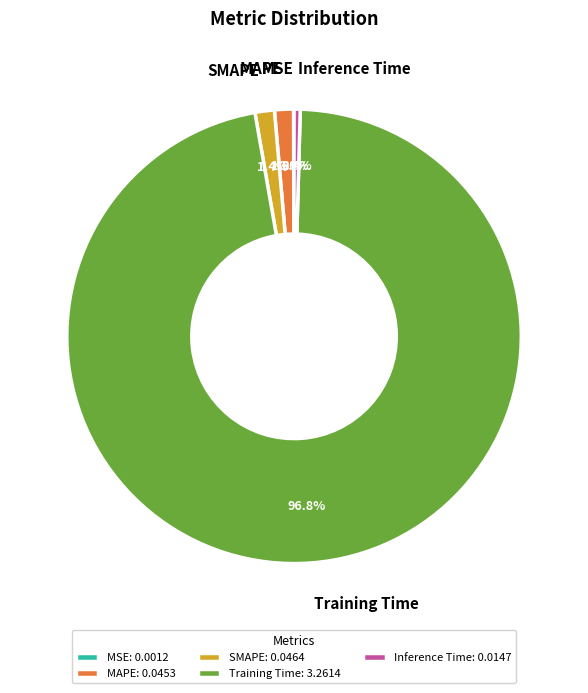

Which slice represents more than half of the pie?

Training Time